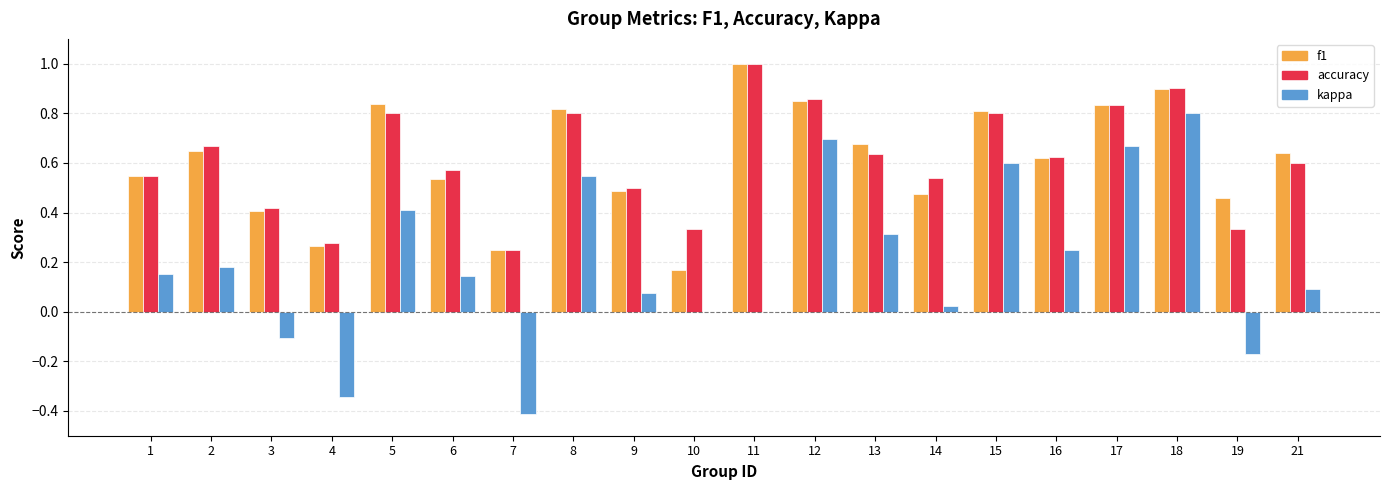

Is the value of kappa at 15 greater than the value of accuracy at 17?

No